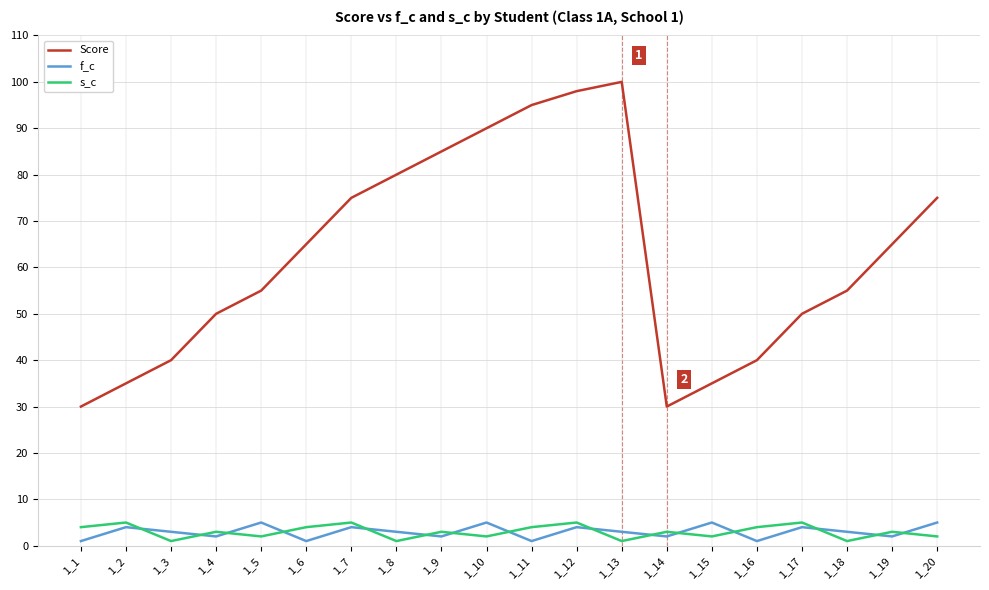

What is the difference between the second highest and minimum values in the Score series?

68